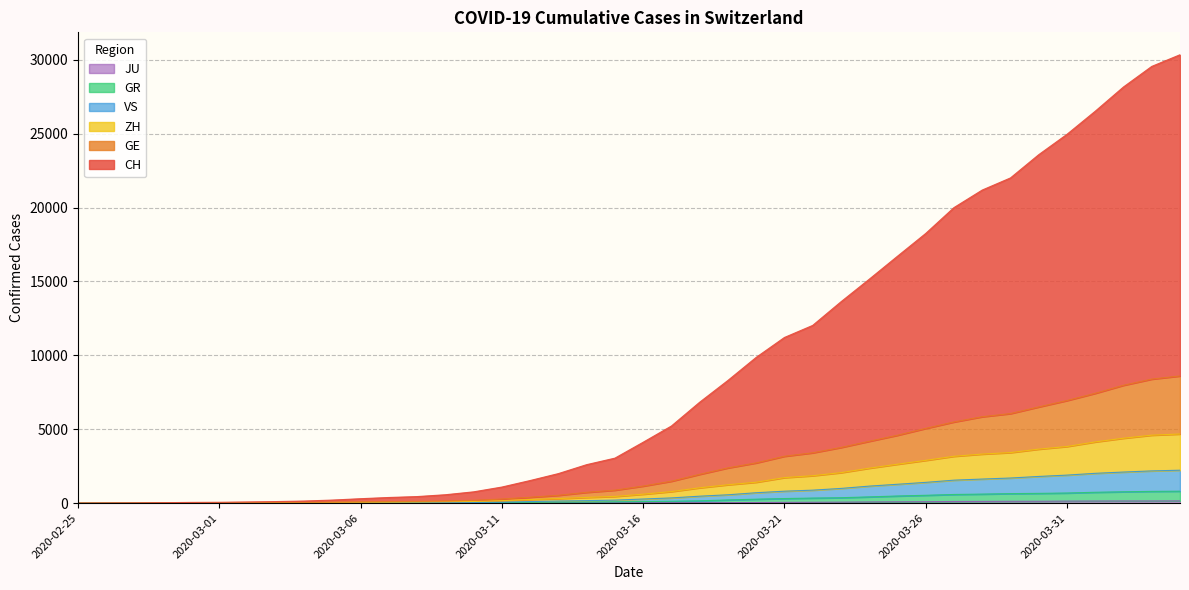

What is the label of the 17th point from the left?

2020-03-12